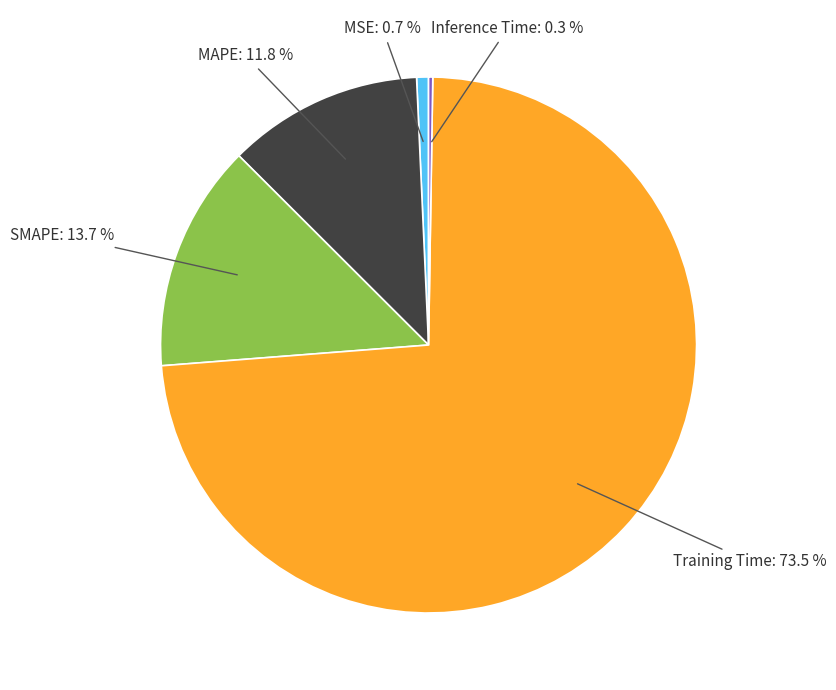

How much of the chart is everything except SMAPE?

86.3%